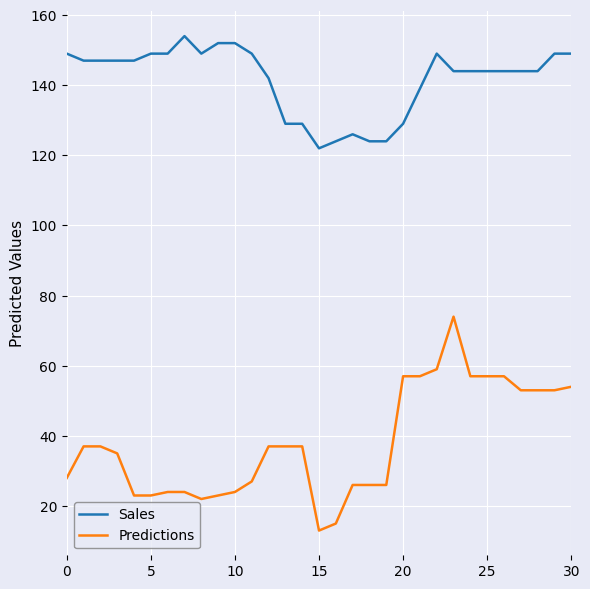

What is the difference between the maximum and minimum values in the Predictions series?

61